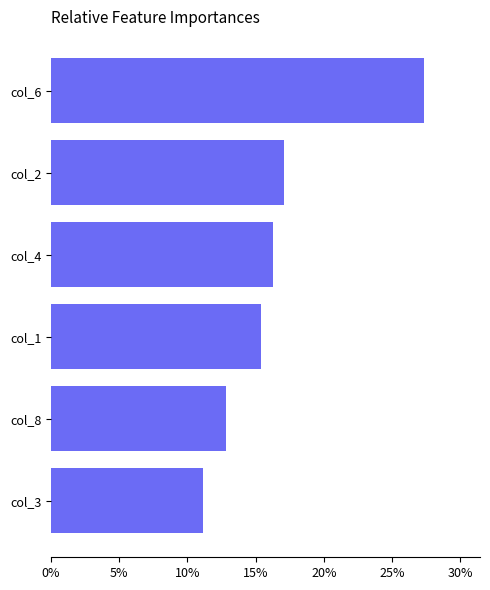

Does the chart contain any negative values?

No